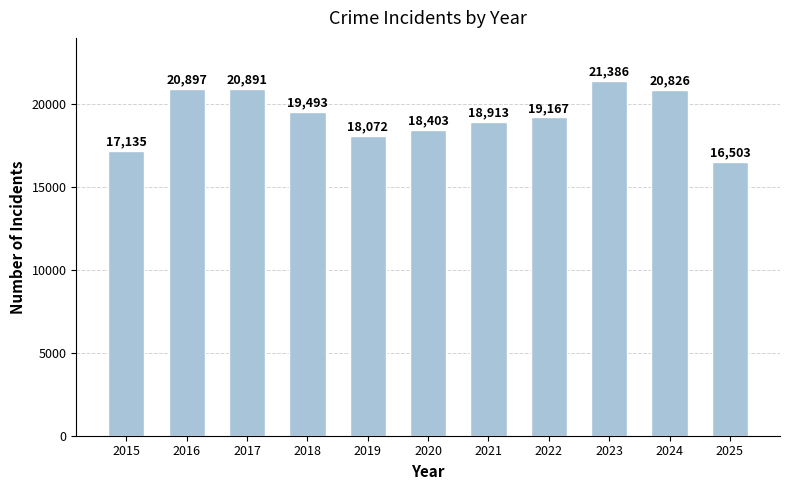

How many bars are there in total?

11